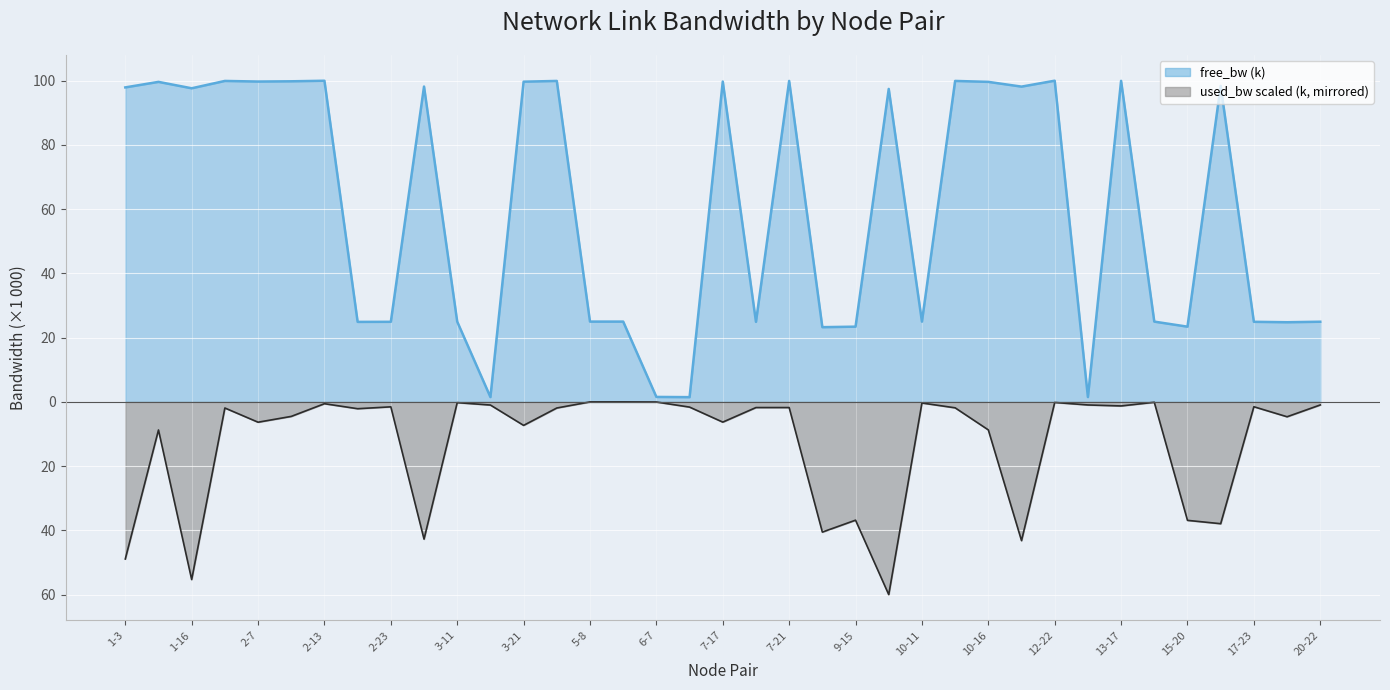

At which label does free_bw first exceed 97?

1-3